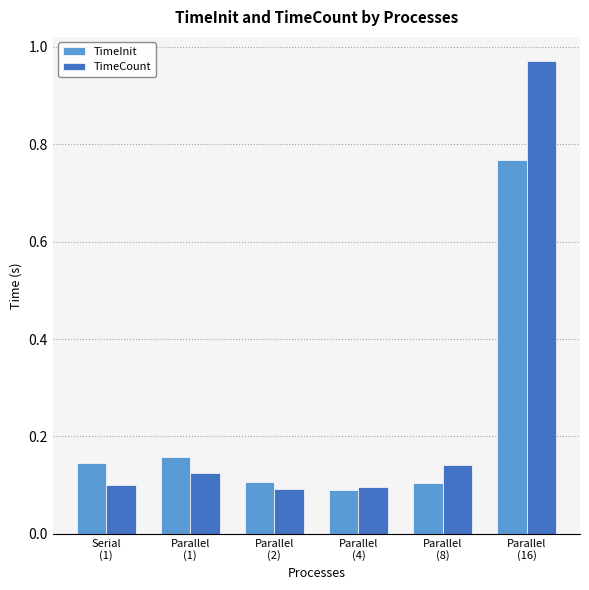

What is the sum of all TimeCount values?

1.5